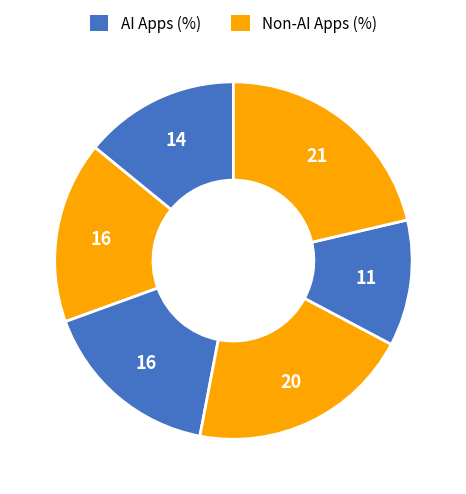

Count the number of slices in the pie.

6